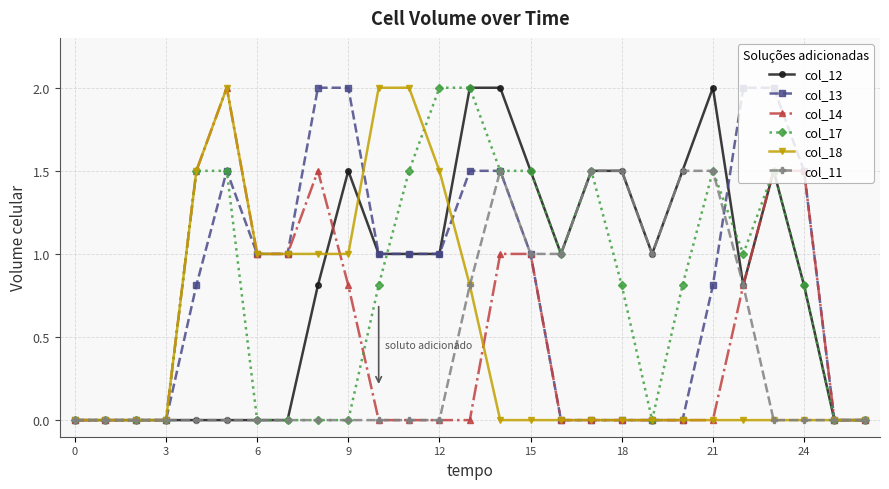

What are all the series names shown in the legend?

col_12, col_13, col_14, col_17, col_18, col_11